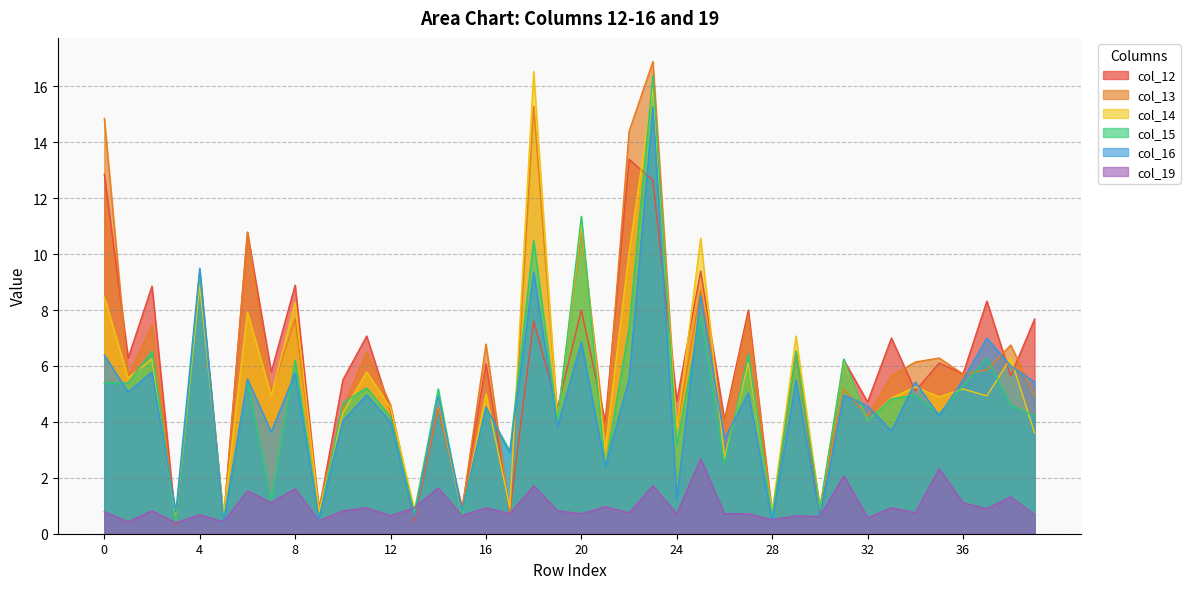

Reading right to left, what are all the values shown in this chart?

col_12: 39=7.7	38=5.6	37=8.3	36=5.7	35=6.1	34=5.1	33=7.0	32=4.7	31=6.2	30=0.6	29=6.5	28=0.6	27=8.0	26=4.1	25=9.4	24=4.8	23=12.6	22=13.4	21=4.0	20=8.0	19=4.5	18=7.6	17=0.8	16=6.1	15=0.9	14=4.5	13=0.5	12=4.4	11=7.1	10=5.5	9=0.8	8=8.9	7=5.8	6=10.8	5=0.5	4=9.4	3=0.3	2=8.9	1=6.3	0=12.9
col_13: 39=5.0	38=6.8	37=5.9	36=5.7	35=6.3	34=6.1	33=5.6	32=4.2	31=5.2	30=1.0	29=6.5	28=0.8	27=7.8	26=3.9	25=8.7	24=3.8	23=16.9	22=14.4	21=3.5	20=10.8	19=4.2	18=15.3	17=0.8	16=6.8	15=0.9	14=4.5	13=0.6	12=4.6	11=6.5	10=4.5	9=1.0	8=7.7	7=5.0	6=10.8	5=0.5	4=9.2	3=0.4	2=7.5	1=5.6	0=14.9
col_14: 39=3.6	38=6.3	37=4.9	36=5.2	35=4.9	34=5.2	33=4.9	32=4.0	31=6.2	30=0.9	29=7.1	28=0.8	27=6.1	26=2.7	25=10.6	24=3.8	23=15.9	22=10.1	21=3.0	20=11.1	19=4.0	18=16.5	17=0.9	16=5.0	15=0.7	14=4.9	13=0.9	12=4.5	11=5.8	10=4.3	9=0.8	8=8.3	7=4.9	6=7.9	5=0.6	4=8.9	3=0.5	2=6.2	1=5.6	0=8.5
col_15: 39=4.2	38=4.6	37=6.3	36=5.3	35=4.3	34=5.0	33=4.8	32=4.0	31=6.2	30=0.9	29=6.5	28=0.6	27=6.4	26=2.5	25=7.8	24=3.2	23=16.4	22=7.4	21=2.4	20=11.4	19=4.0	18=10.5	17=3.0	16=4.5	15=0.7	14=5.2	13=0.8	12=4.2	11=5.2	10=4.7	9=0.5	8=6.2	7=1.2	6=5.5	5=0.5	4=9.3	3=0.4	2=6.5	1=5.4	0=5.4
col_16: 39=5.4	38=6.0	37=7.0	36=5.5	35=4.2	34=5.4	33=3.7	32=4.6	31=5.0	30=0.6	29=5.5	28=0.5	27=5.0	26=3.4	25=8.5	24=1.2	23=15.2	22=5.5	21=2.4	20=6.9	19=3.8	18=9.4	17=2.9	16=4.5	15=0.8	14=4.9	13=0.6	12=4.0	11=5.0	10=4.0	9=0.5	8=5.8	7=3.6	6=5.5	5=0.4	4=9.5	3=0.8	2=5.8	1=5.1	0=6.4
col_19: 39=0.7	38=1.3	37=0.9	36=1.1	35=2.3	34=0.8	33=0.9	32=0.6	31=2.1	30=0.6	29=0.6	28=0.5	27=0.7	26=0.7	25=2.7	24=0.7	23=1.7	22=0.8	21=1.0	20=0.7	19=0.8	18=1.7	17=0.7	16=0.9	15=0.6	14=1.6	13=0.9	12=0.6	11=0.9	10=0.8	9=0.5	8=1.6	7=1.1	6=1.5	5=0.4	4=0.7	3=0.4	2=0.8	1=0.4	0=0.8